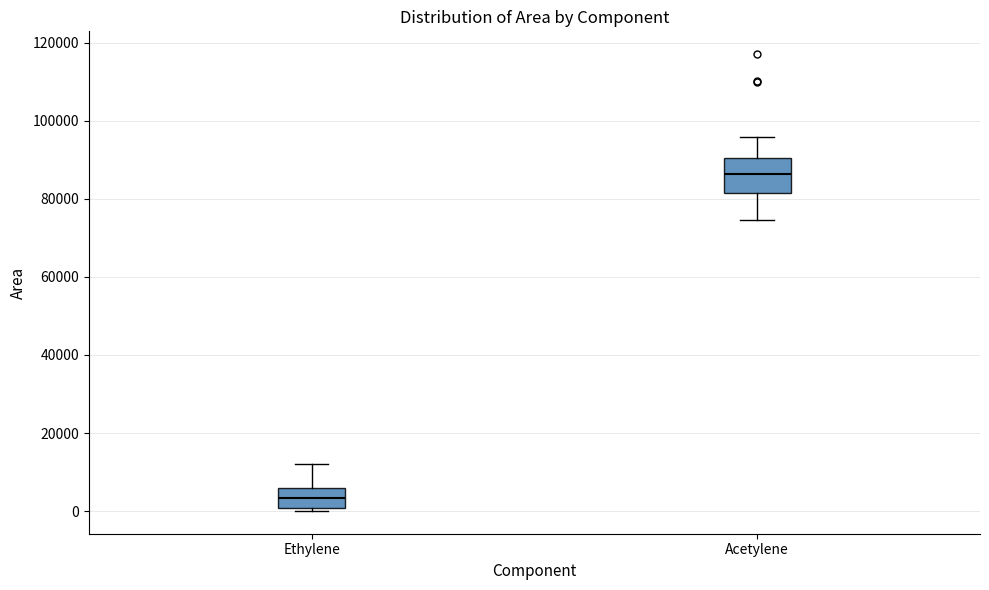

Comparing the boxes themselves (not the whiskers), which one is the tallest?

Acetylene